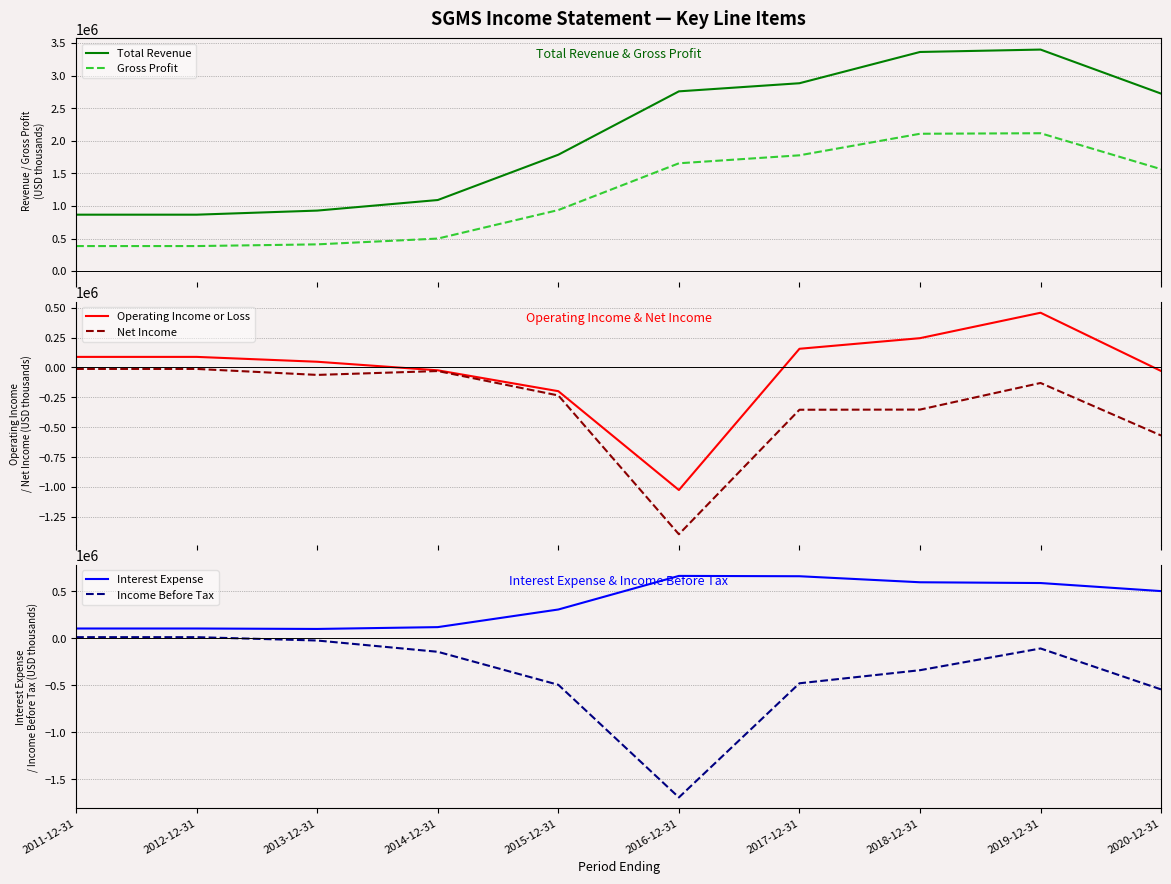

Reading left to right, transcribe all the data shown in this chart.

Total Revenue: 2011-12-31=865900	2012-12-31=865900	2013-12-31=928600	2014-12-31=1090900	2015-12-31=1786400	2016-12-31=2758800	2017-12-31=2883400	2018-12-31=3363200	2019-12-31=3400000	2020-12-31=2724000
Gross Profit: 2011-12-31=384200	2012-12-31=384200	2013-12-31=410300	2014-12-31=499200	2015-12-31=937000	2016-12-31=1654700	2017-12-31=1777100	2018-12-31=2107900	2019-12-31=2116000	2020-12-31=1564000
Operating Income or Loss: 2011-12-31=88000	2012-12-31=88000	2013-12-31=47400	2014-12-31=-24200	2015-12-31=-198600	2016-12-31=-1024600	2017-12-31=155800	2018-12-31=244500	2019-12-31=457000	2020-12-31=-30000
Net Income: 2011-12-31=-12600	2012-12-31=-12600	2013-12-31=-62600	2014-12-31=-30200	2015-12-31=-234300	2016-12-31=-1394300	2017-12-31=-353700	2018-12-31=-352400	2019-12-31=-130000	2020-12-31=-569000
Interest Expense: 2011-12-31=104700	2012-12-31=104700	2013-12-31=100000	2014-12-31=119500	2015-12-31=307200	2016-12-31=664900	2017-12-31=661400	2018-12-31=597200	2019-12-31=589000	2020-12-31=503000
Income Before Tax: 2011-12-31=12600	2012-12-31=12600	2013-12-31=-23200	2014-12-31=-143300	2015-12-31=-494900	2016-12-31=-1694200	2017-12-31=-478700	2018-12-31=-339300	2019-12-31=-108000	2020-12-31=-544000